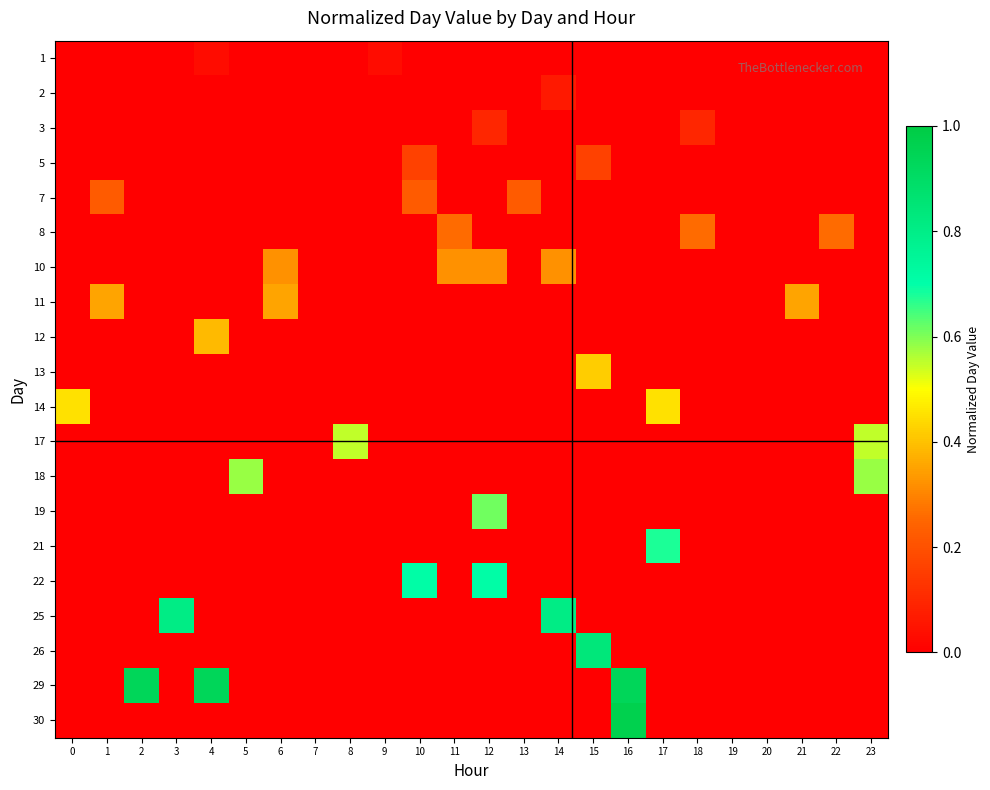

At 8, list the series in order from largest to smallest.

row_11, row_0, row_1, row_2, row_3, row_4, row_5, row_6, row_7, row_8, row_9, row_10, row_12, row_13, row_14, row_15, row_16, row_17, row_18, row_19